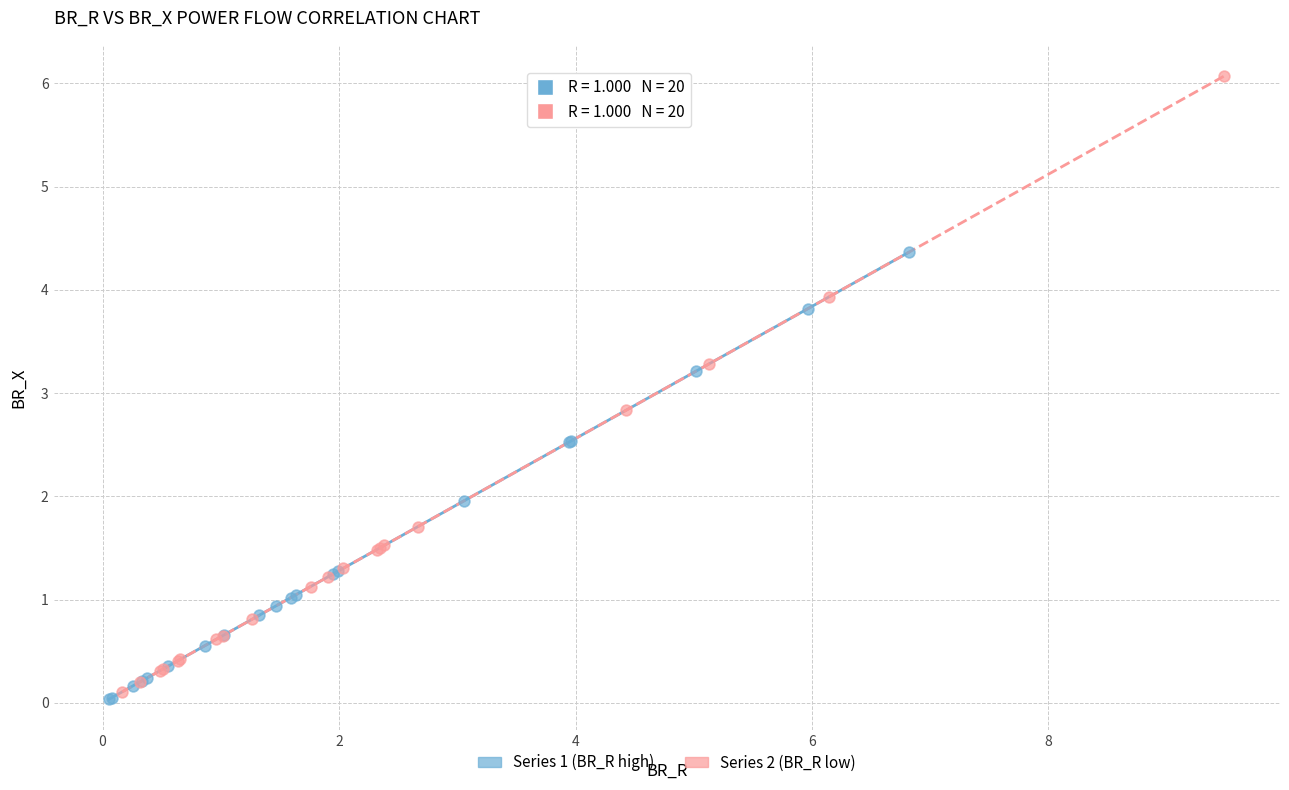

Which series has the widest spread of Y values?

Series 2 (BR_R low)